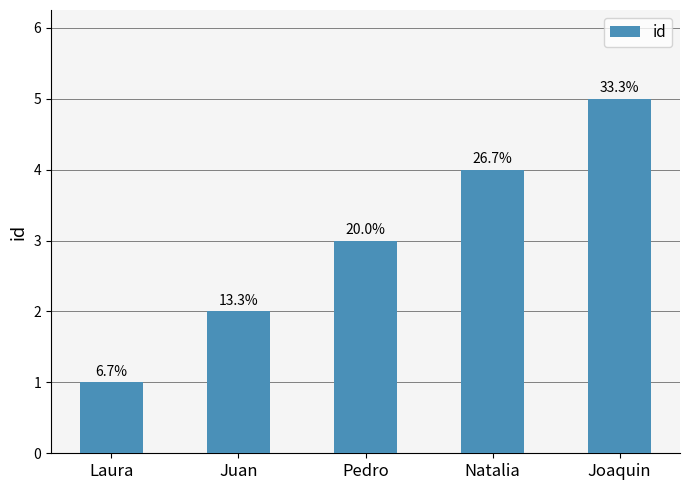

Reading left to right, what are all the values shown in this chart?

Laura=1	Juan=2	Pedro=3	Natalia=4	Joaquin=5